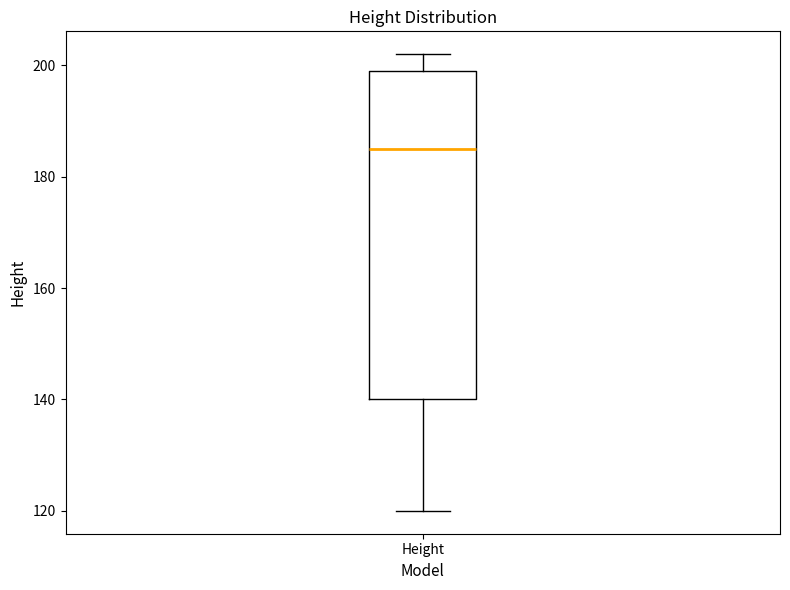

Read this box plot against the y-axis: the position of the median line, the range covered by the box, and the ends of both whiskers. The values are not printed on the chart, so give them approximately, as read against the axis.

median 186, box 140 to 200, whiskers 120 to 202